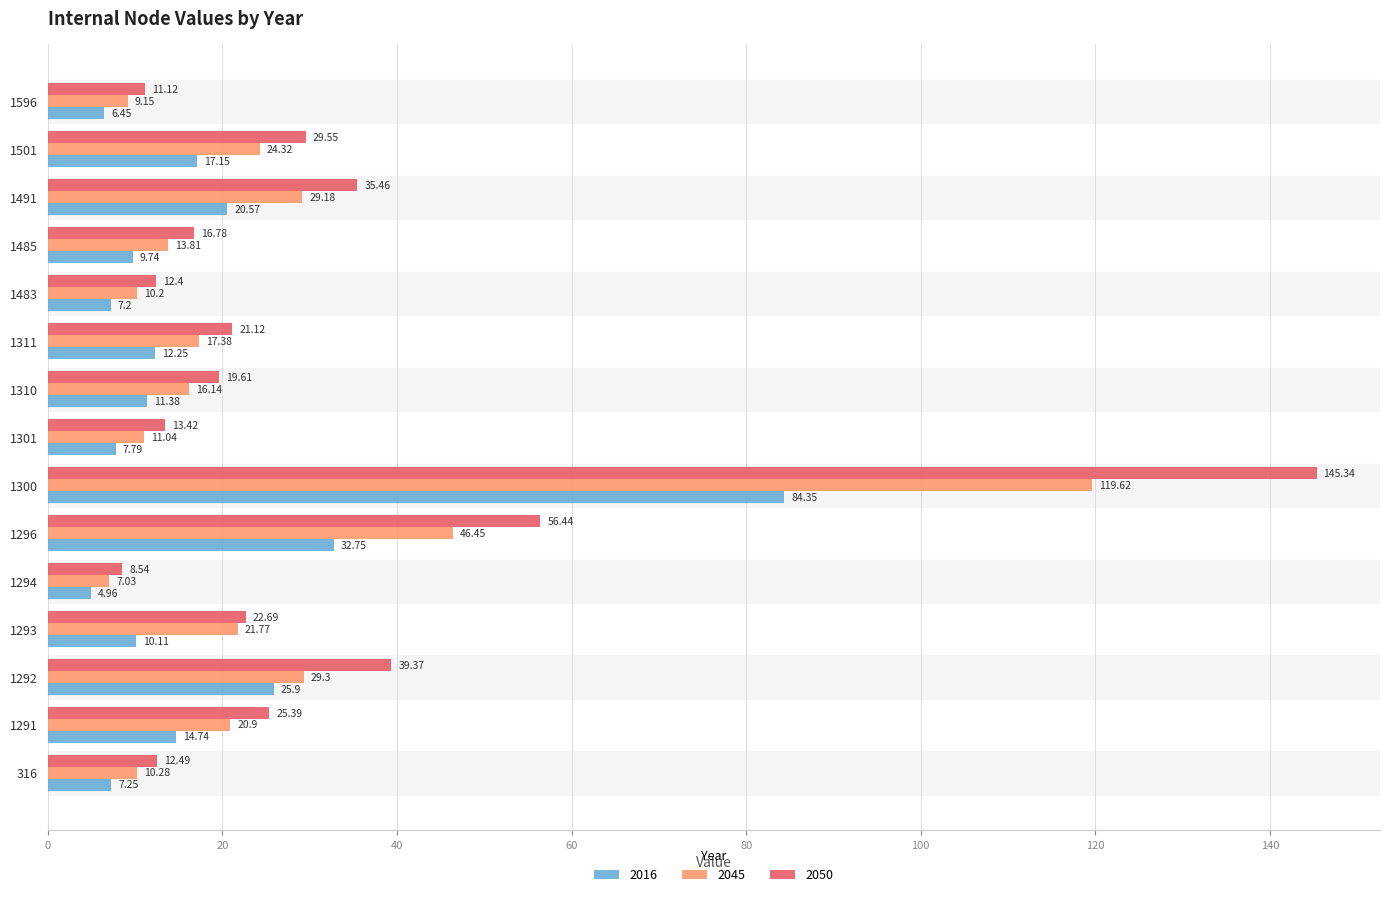

Which category has the highest value in the 2016 series?

1300